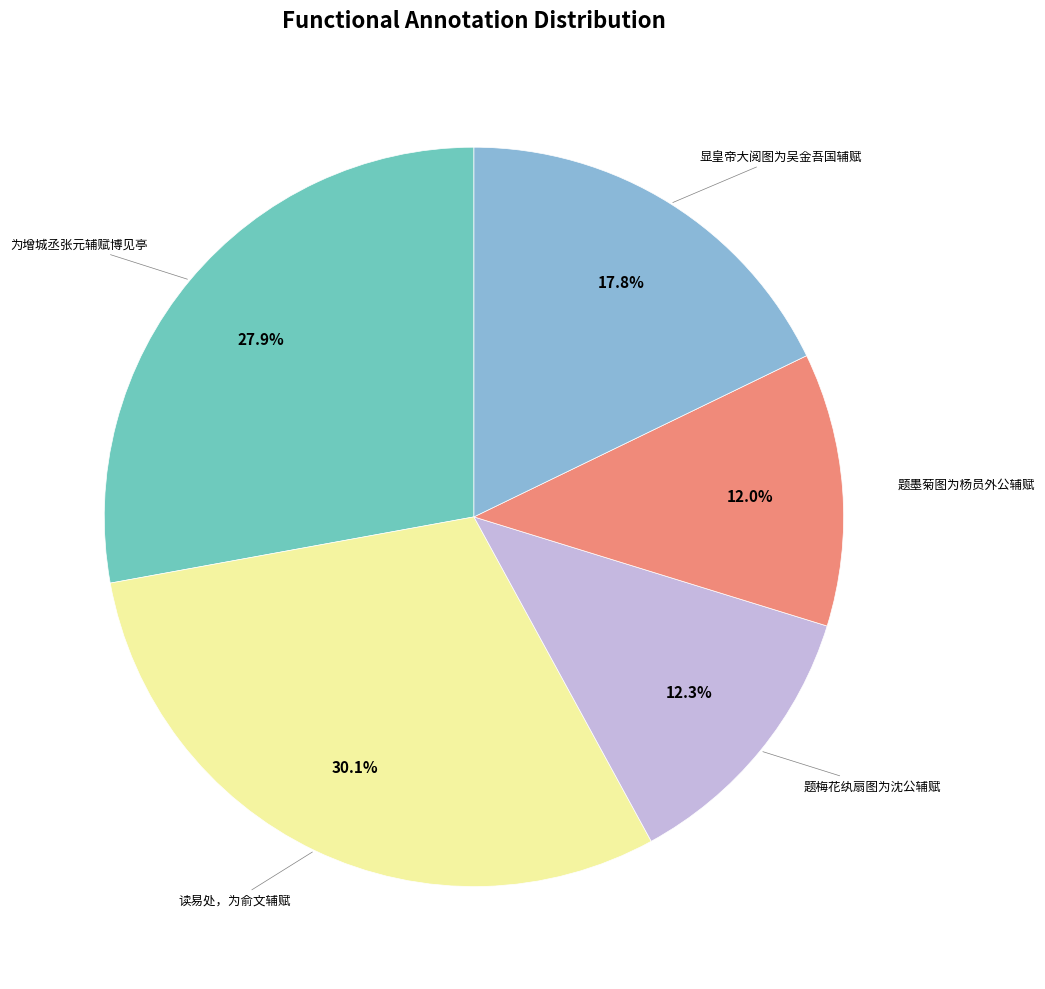

Is there any slice that represents more than half of the pie?

No